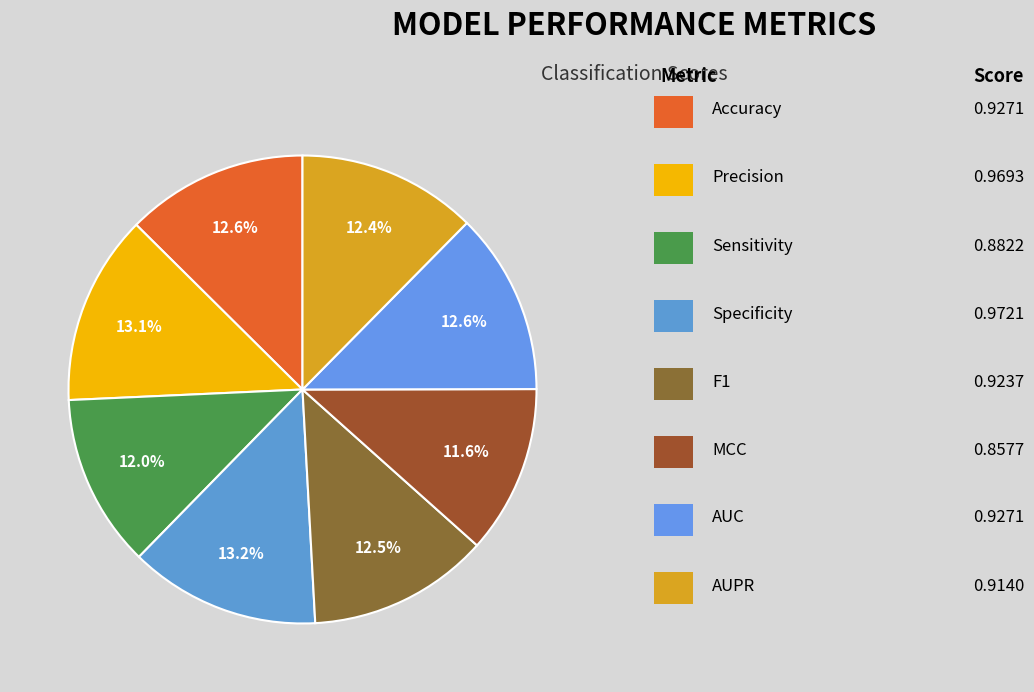

How many slices are in this pie chart?

8